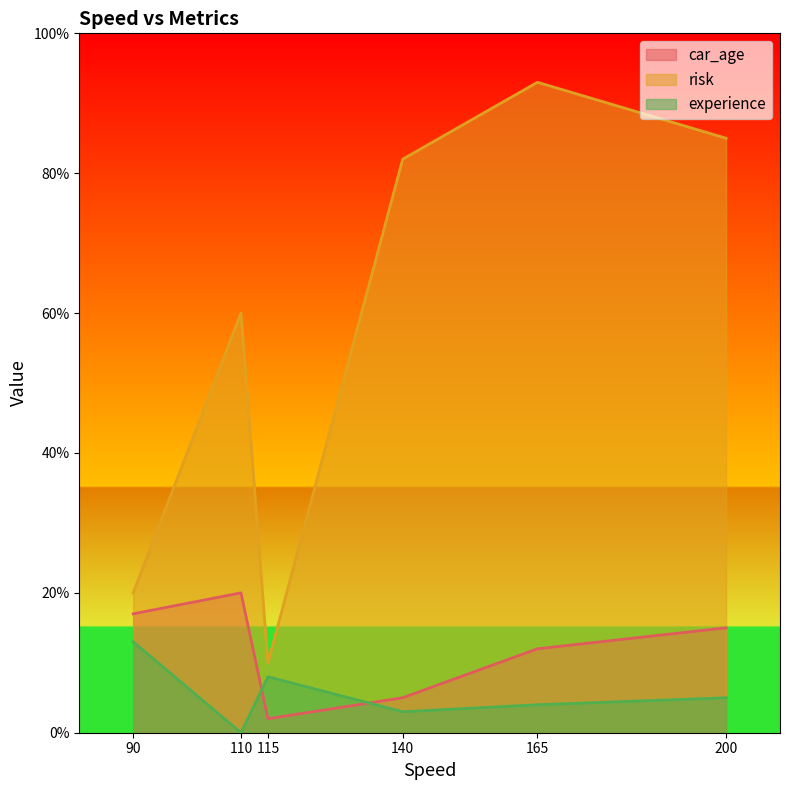

At which category is the sum across all series the highest?

165